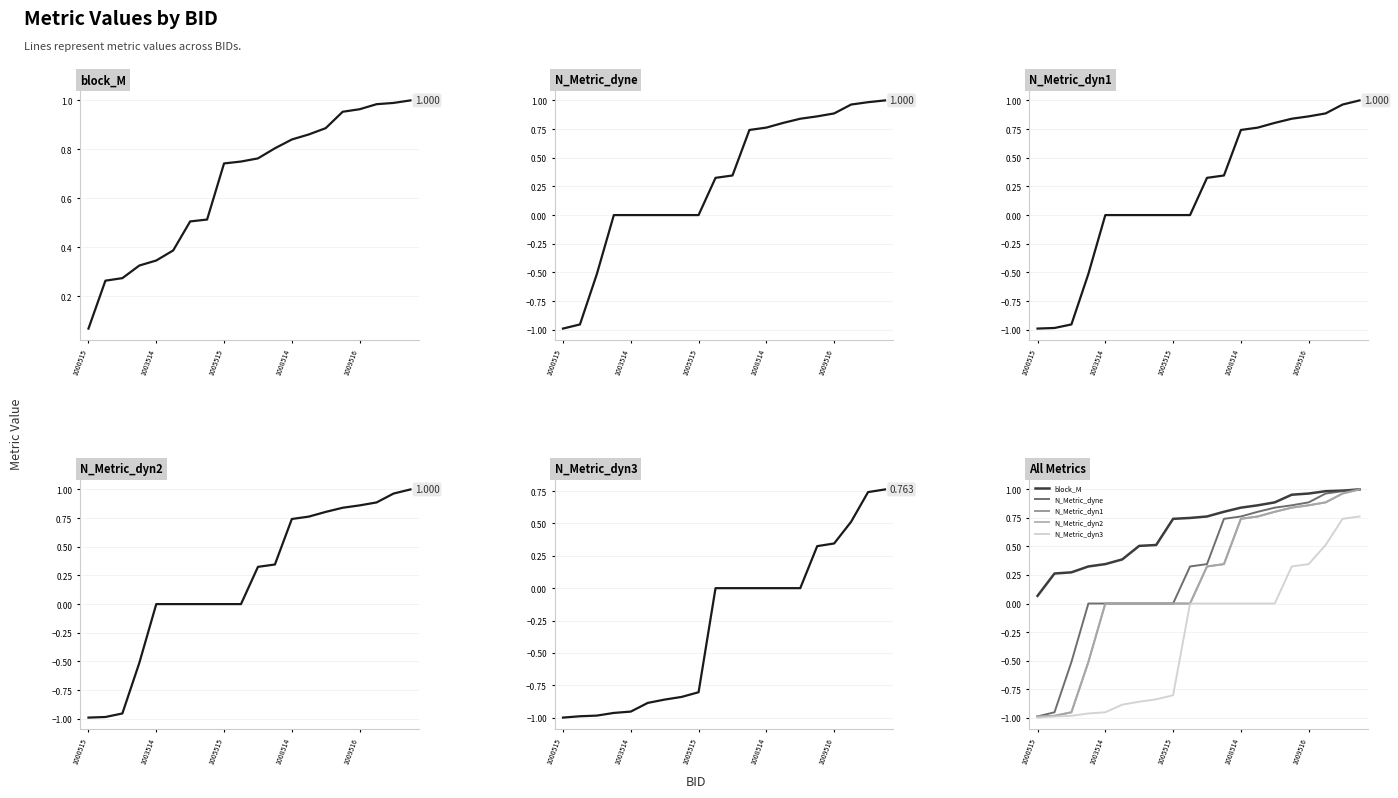

What is the label of the 6th point from the left?

5